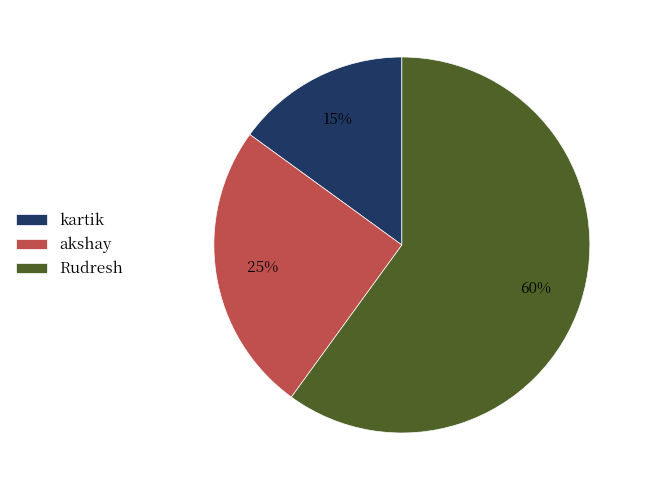

Which has a higher value, Rudresh or akshay?

Rudresh